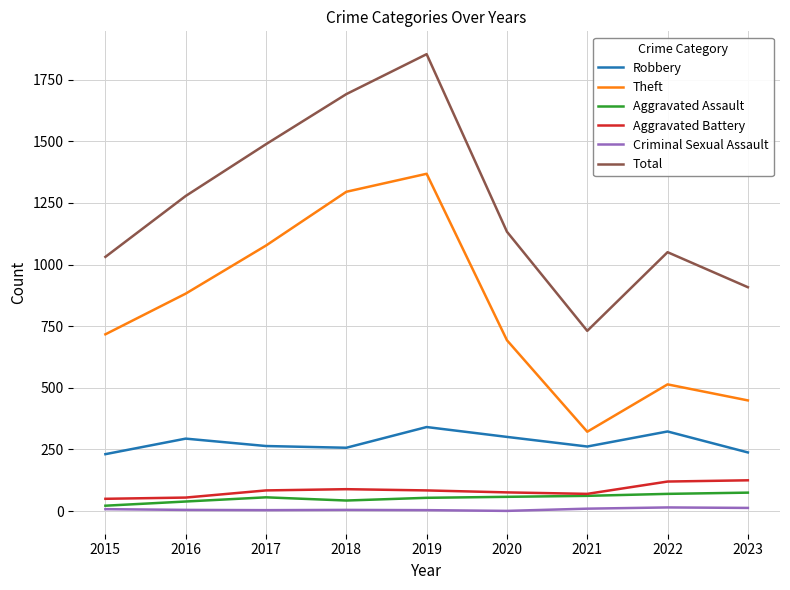

Does the chart display data point markers on the line(s)?

No